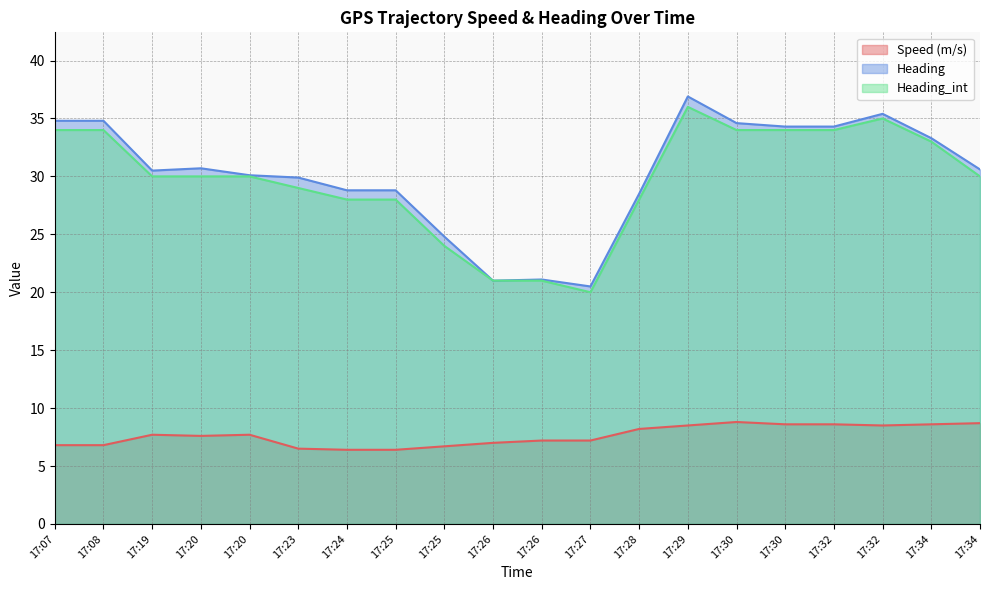

Which series has the largest total across all categories?

Heading